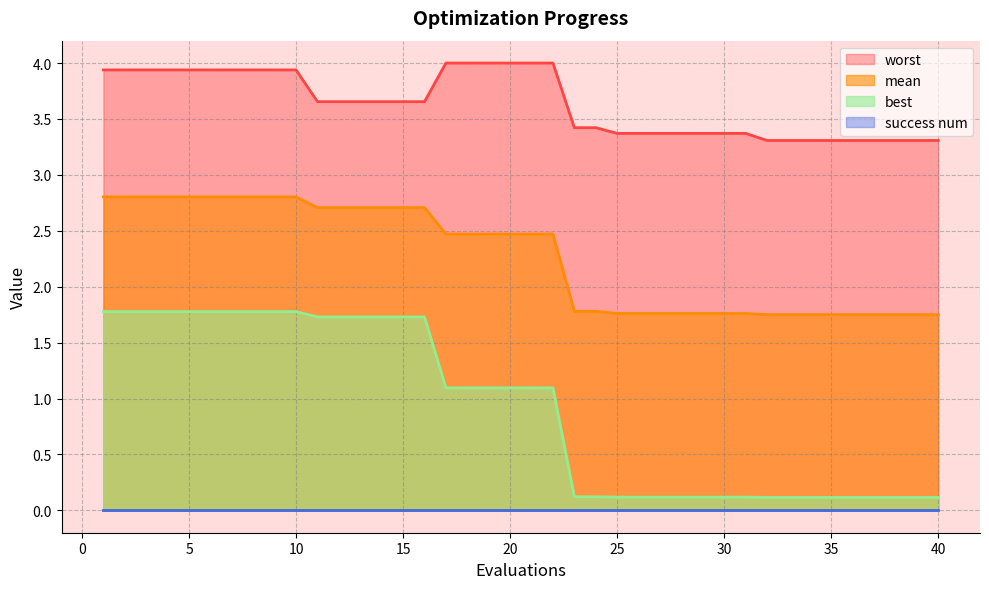

The worst series shows 1.3 at 32. True or false?

False